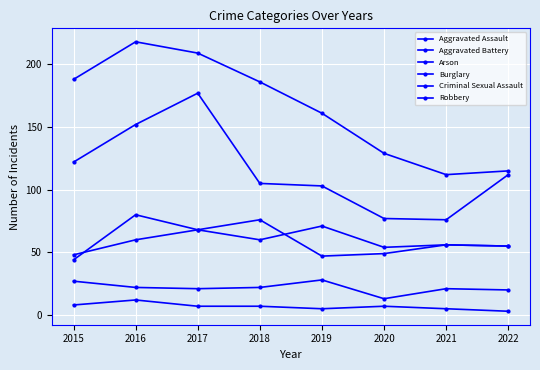

What is the difference between the Aggravated Battery values at 2018 and 2021?

20